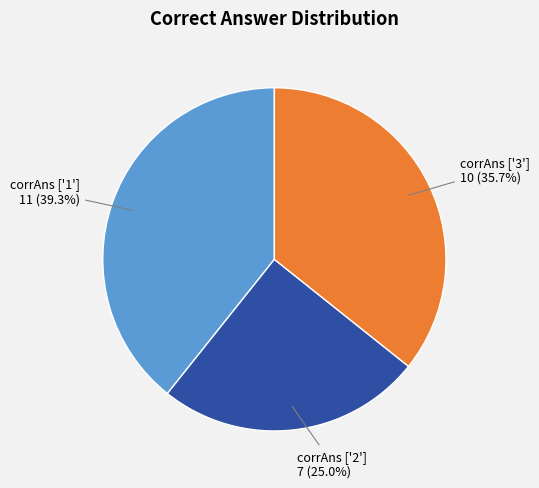

How many slices are in this pie chart?

3